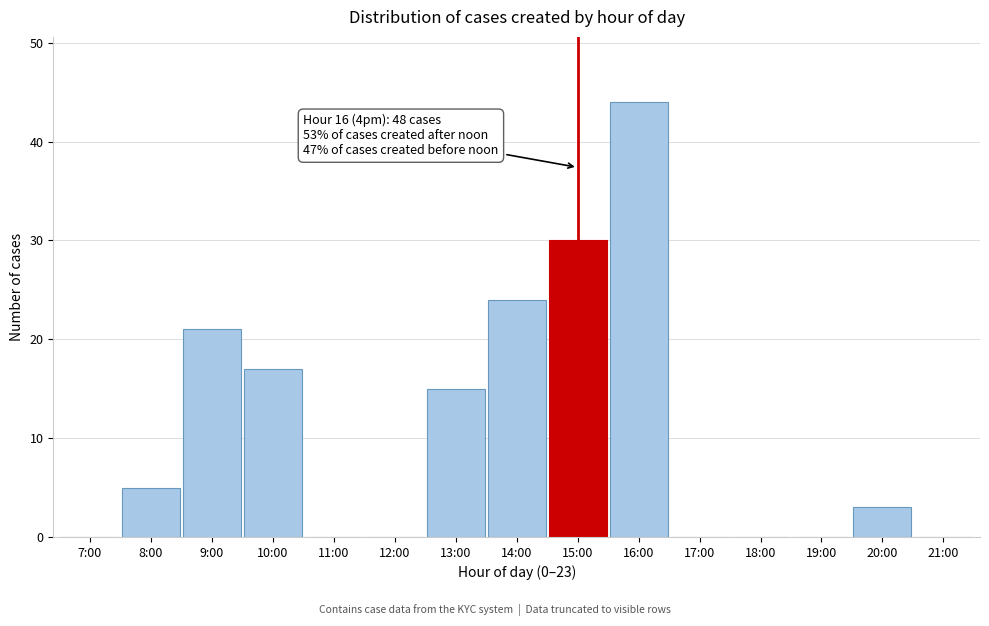

Reading left to right, what are all the values shown in this chart?

7:00=0	8:00=5	9:00=21	10:00=17	11:00=0	12:00=0	13:00=15	14:00=24	15:00=30	16:00=44	17:00=0	18:00=0	19:00=0	20:00=3	21:00=0